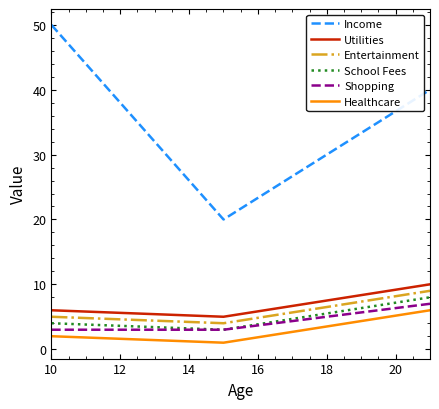

Which series has the largest total across all categories?

Income